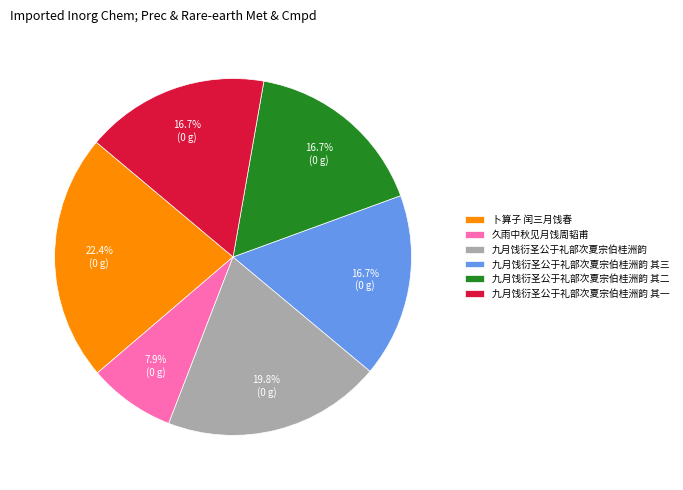

Does 久雨中秋见月饯周韬甫 account for over 50% of the chart?

No